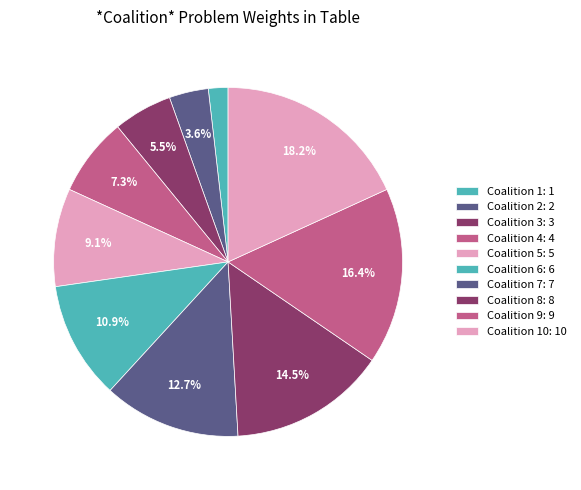

Does any single category account for the majority?

No